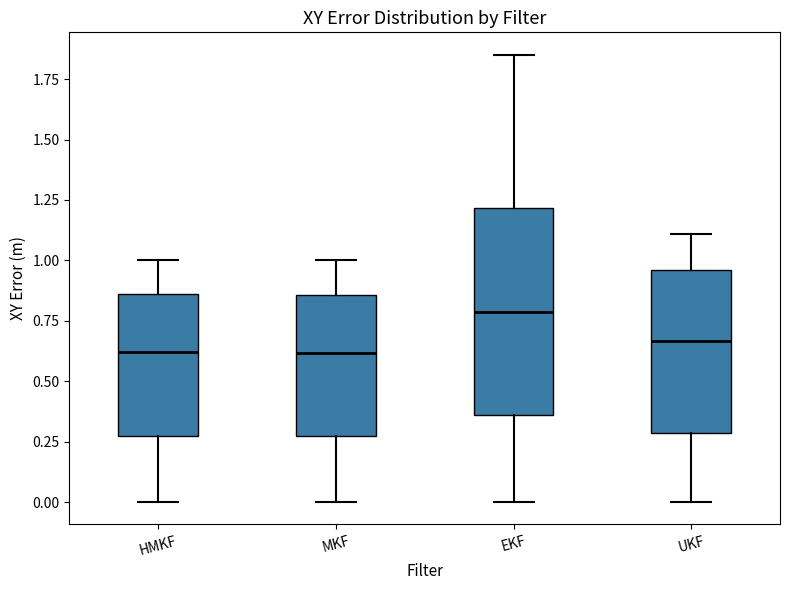

Reading left to right, read every box against the y-axis: the position of its median line, the range the box covers, and the ends of its whiskers. The values are not printed on the chart, so give them approximately, as read against the axis.

HMKF: median 0.60, box 0.25 to 0.85, whiskers 0.00 to 1.00
MKF: median 0.60, box 0.25 to 0.85, whiskers 0.00 to 1.00
EKF: median 0.80, box 0.35 to 1.20, whiskers 0.00 to 1.85
UKF: median 0.65, box 0.30 to 0.95, whiskers 0.00 to 1.10